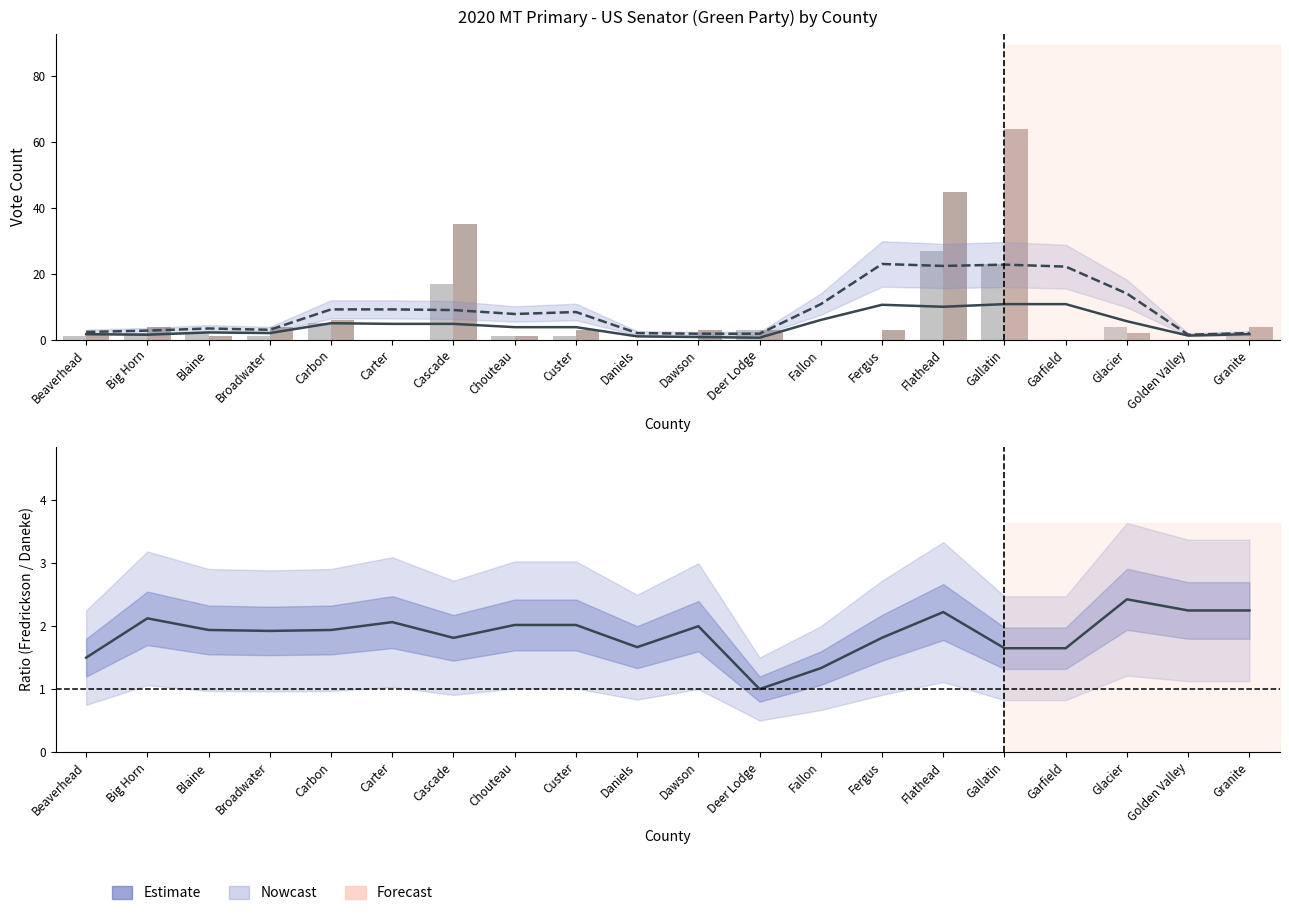

Which series has the largest total across all categories?

WENDIE FREDRICKSON